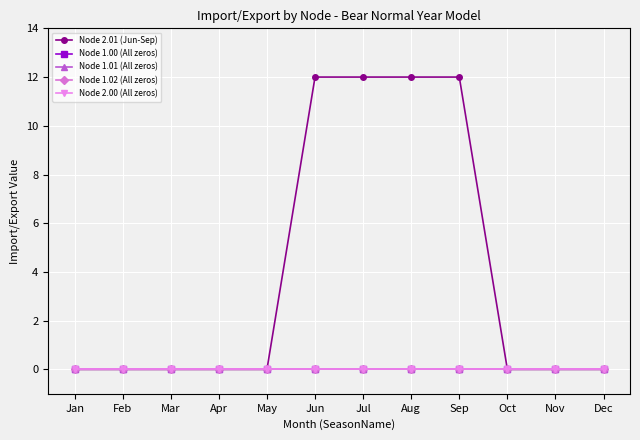

Rank the categories by Node 1.02 (All zeros) value from lowest to highest.

Jan, Feb, Mar, Apr, May, Jun, Jul, Aug, Sep, Oct, Nov, Dec